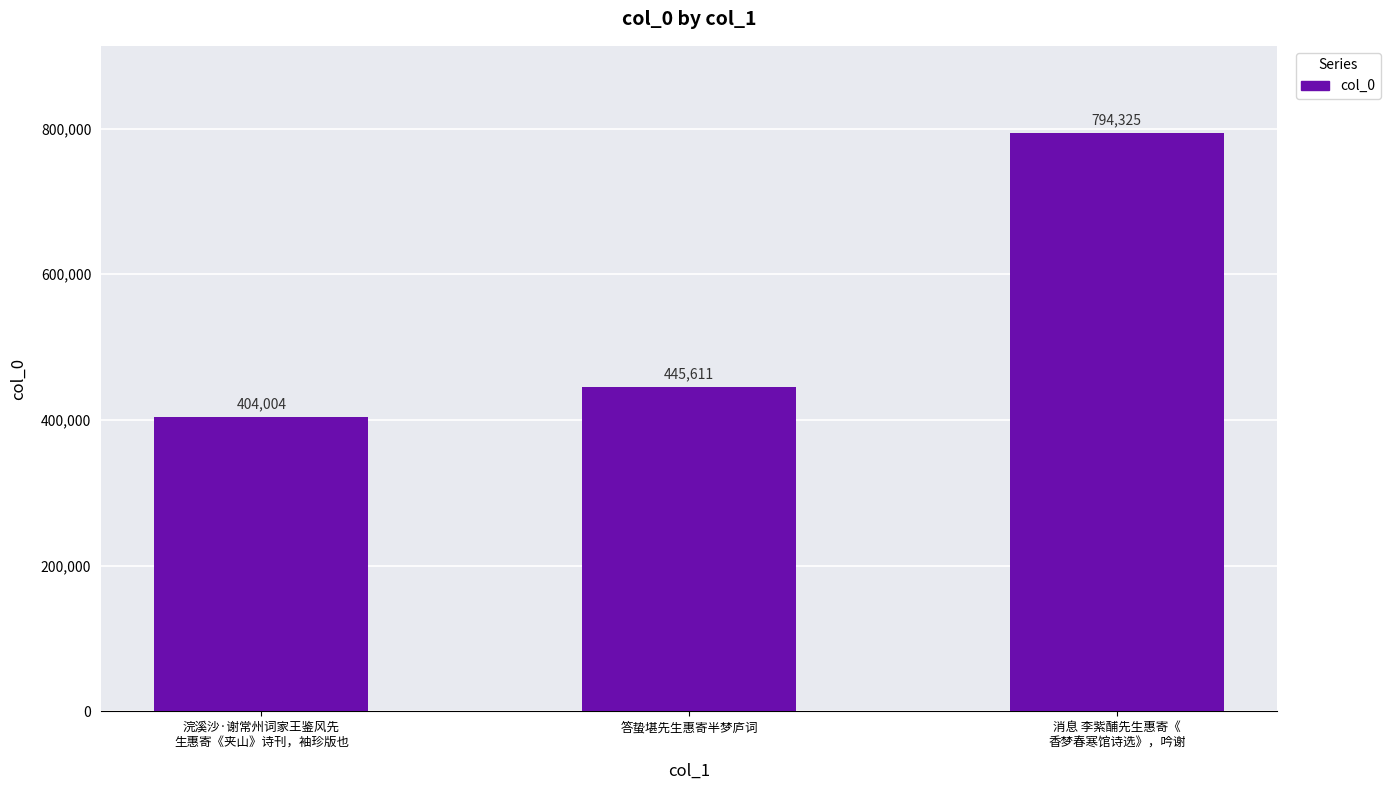

Between 浣溪沙·谢常州词家王鉴风先
生惠寄《夹山》诗刊，袖珍版也 and 消息 李紫酺先生惠寄《
香梦春寒馆诗选》，吟谢, which is larger?

消息 李紫酺先生惠寄《
香梦春寒馆诗选》，吟谢